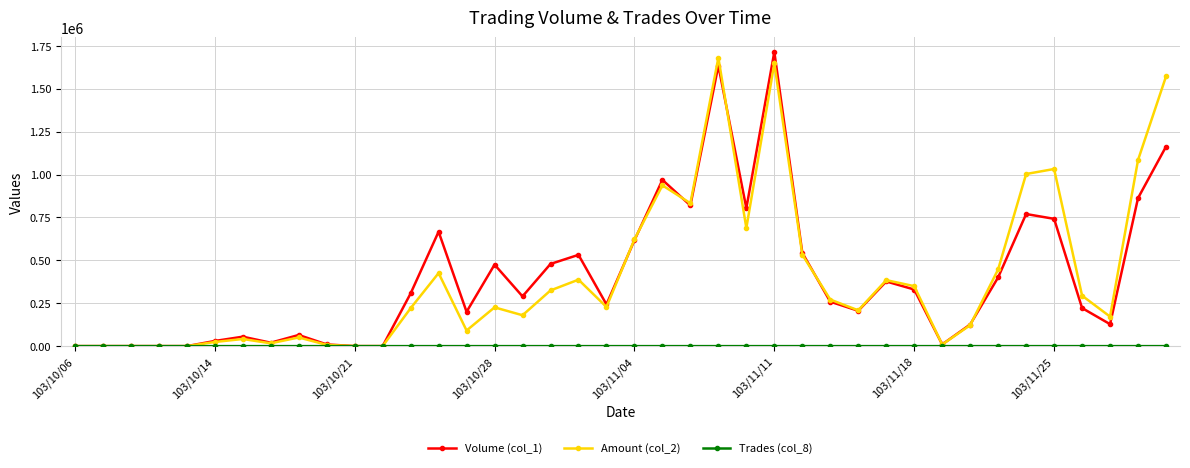

What is the maximum value shown in the chart?

1715000